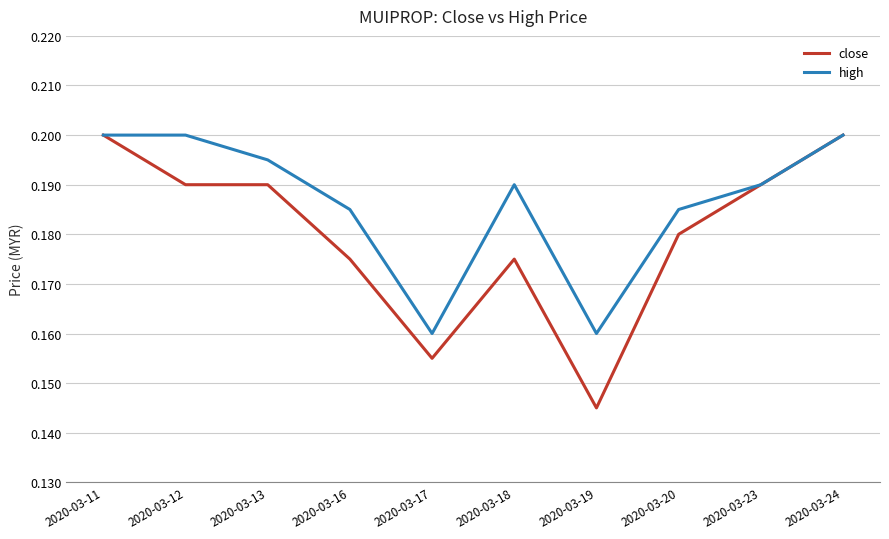

Rank the series by their average value, from highest to lowest.

high, close